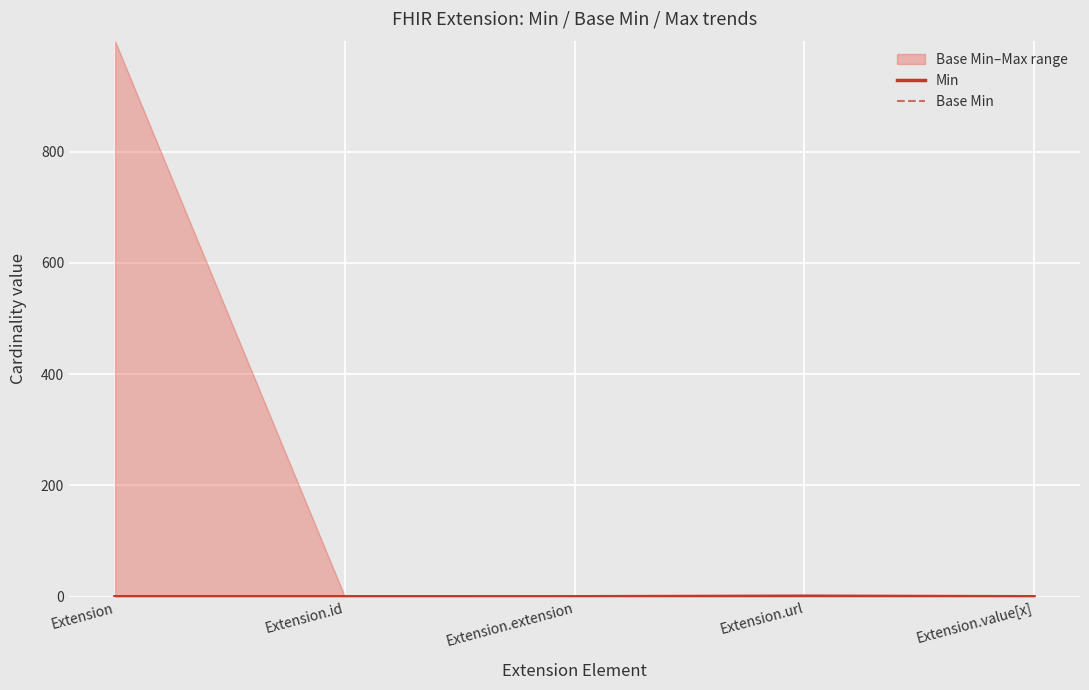

True or false: Base Min and Min cross at least once.

False